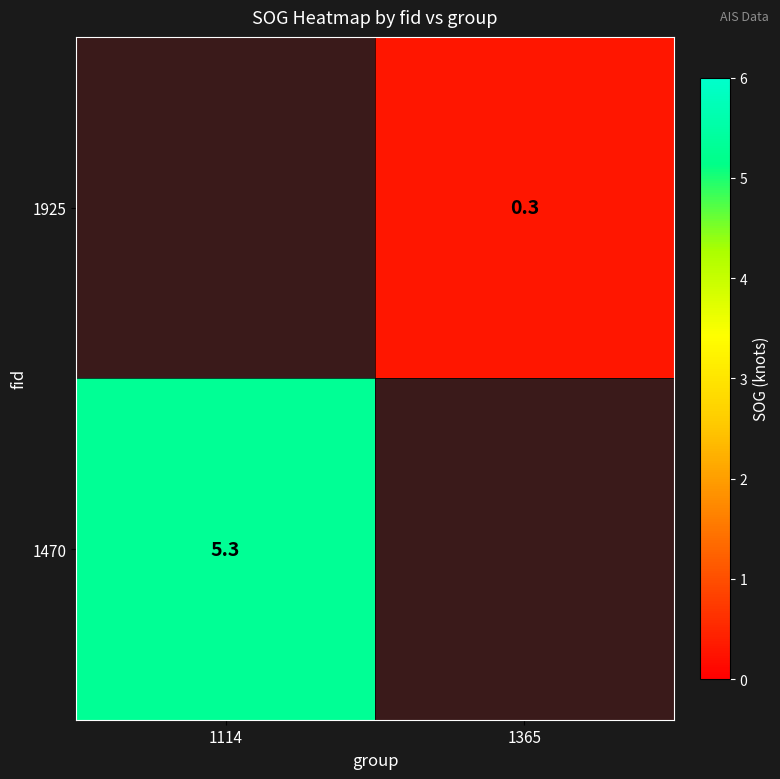

The value of 1925 at 1365 is 0.4. True or false?

False